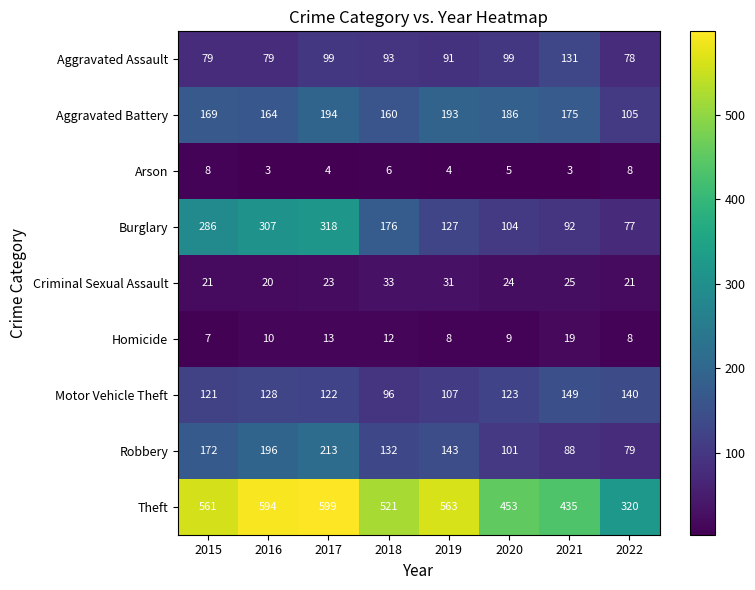

At 2020, list the series in order from smallest to largest.

Arson, Homicide, Criminal Sexual Assault, Aggravated Assault, Robbery, Burglary, Motor Vehicle Theft, Aggravated Battery, Theft